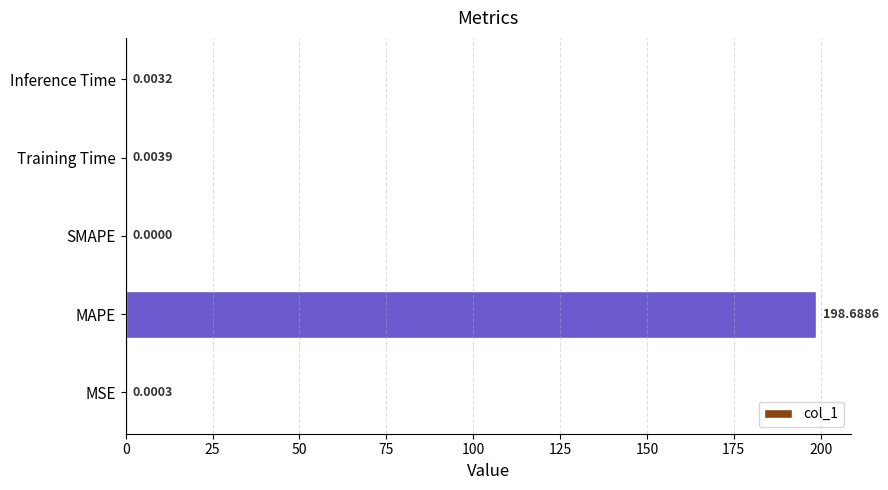

What is the change in value from MAPE to Training Time?

-198.7